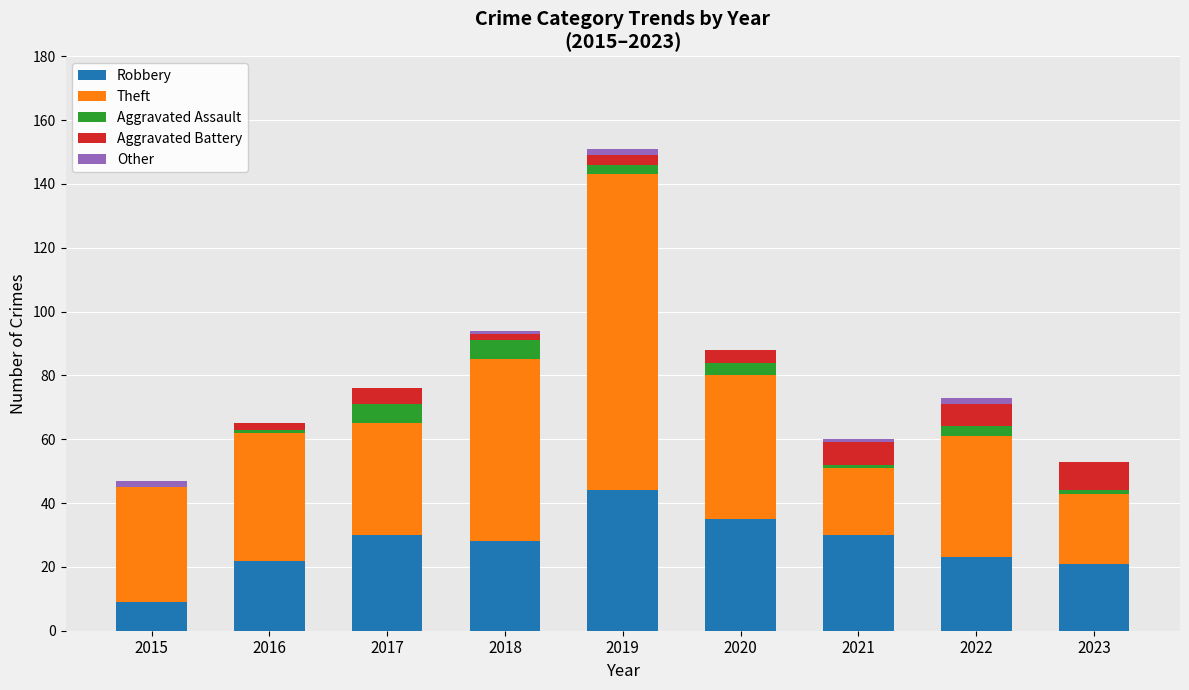

At which label does Robbery reach its peak?

2019